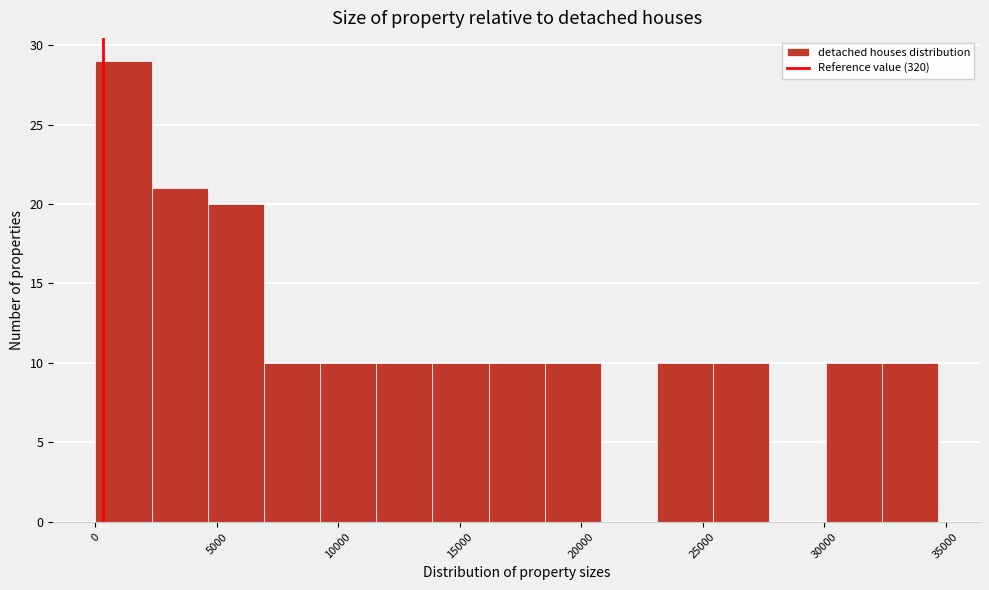

Over which range of the x-axis is the bar tallest?

0 to 2500